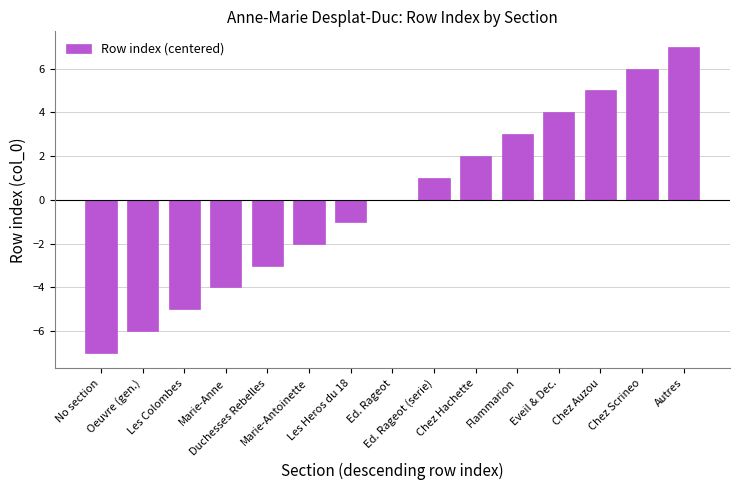

Reading left to right, what are all the values shown in this chart?

No section=-7	Oeuvre (gen.)=-6	Les Colombes=-5	Marie-Anne=-4	Duchesses Rebelles=-3	Marie-Antoinette=-2	Les Heros du 18=-1	Ed. Rageot=0	Ed. Rageot (serie)=1	Chez Hachette=2	Flammarion=3	Eveil & Dec.=4	Chez Auzou=5	Chez Scrineo=6	Autres=7